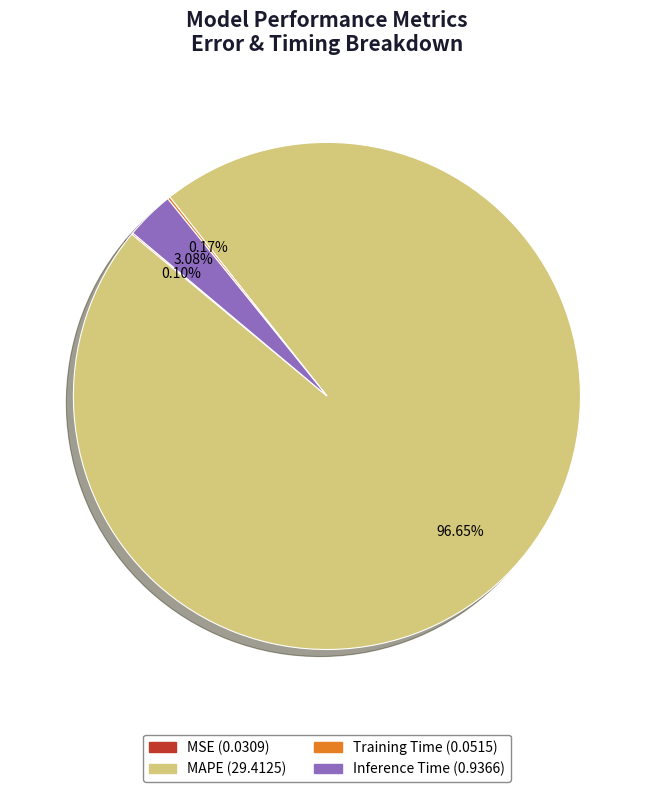

Which slice is the largest?

MAPE